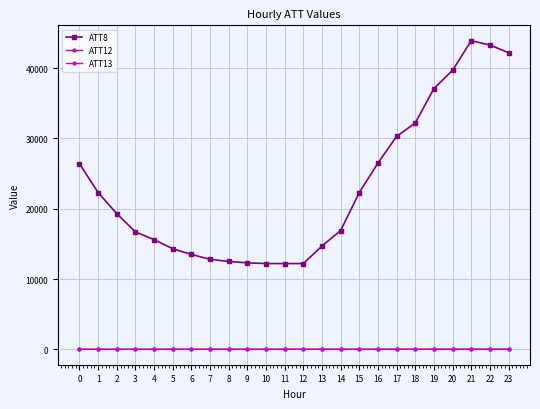

True or false: ATT8 has a value of 12200.0 at 12.

True